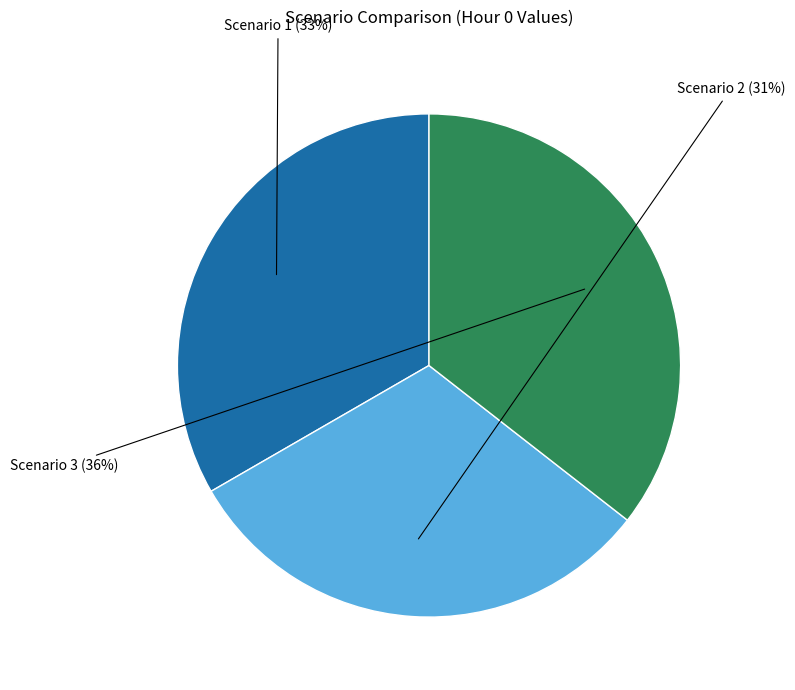

Count the number of slices in the pie.

3